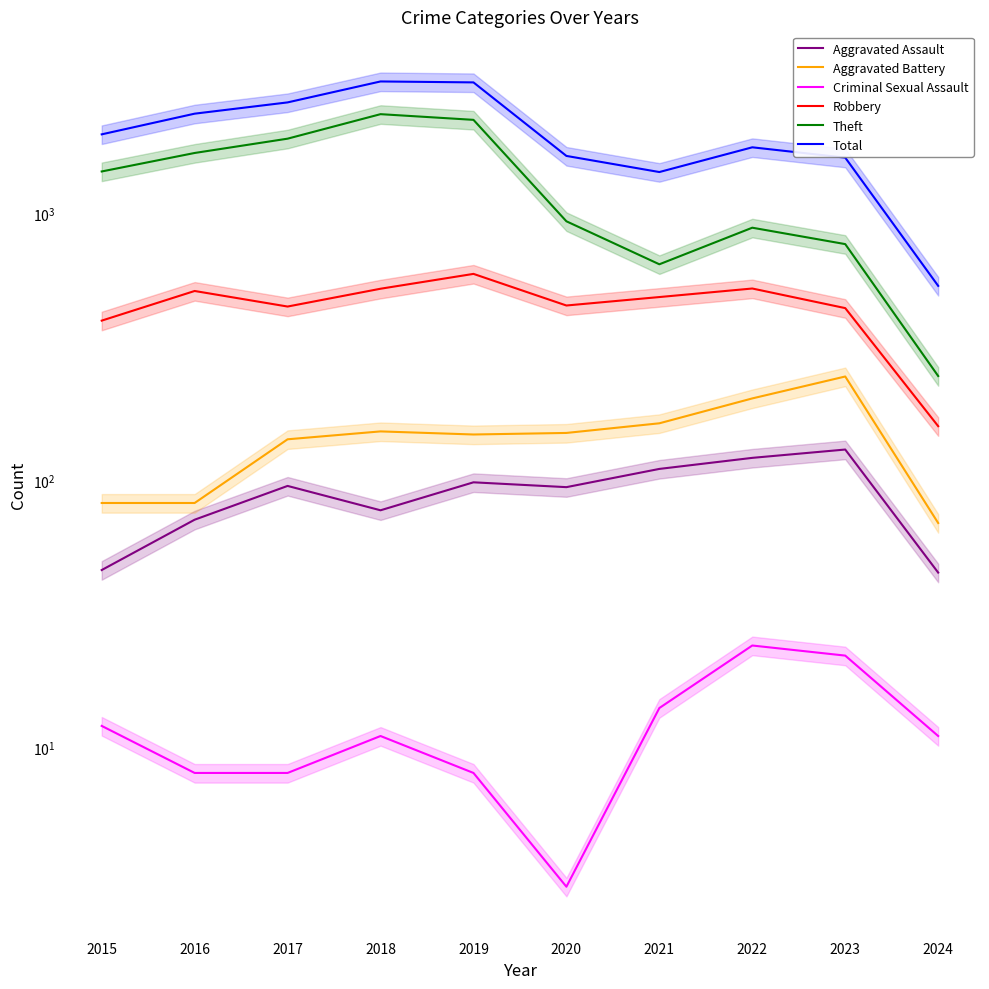

How many data points in Robbery are above 484?

4